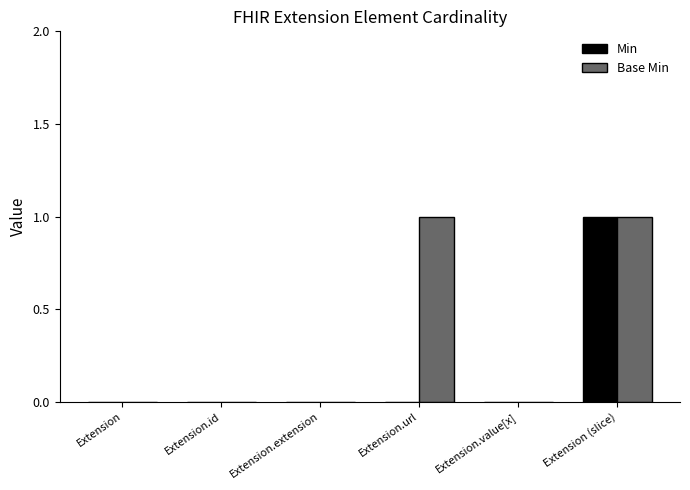

True or false: Base Min has a value of 0 at Extension.

True